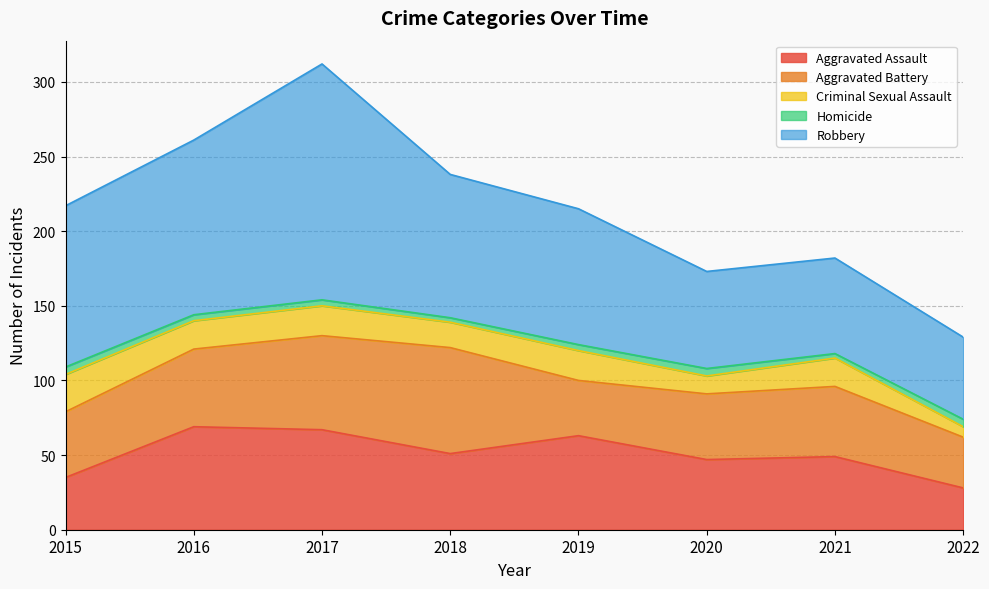

Rank the series at 2015 from highest to lowest value.

Robbery, Aggravated Battery, Aggravated Assault, Criminal Sexual Assault, Homicide